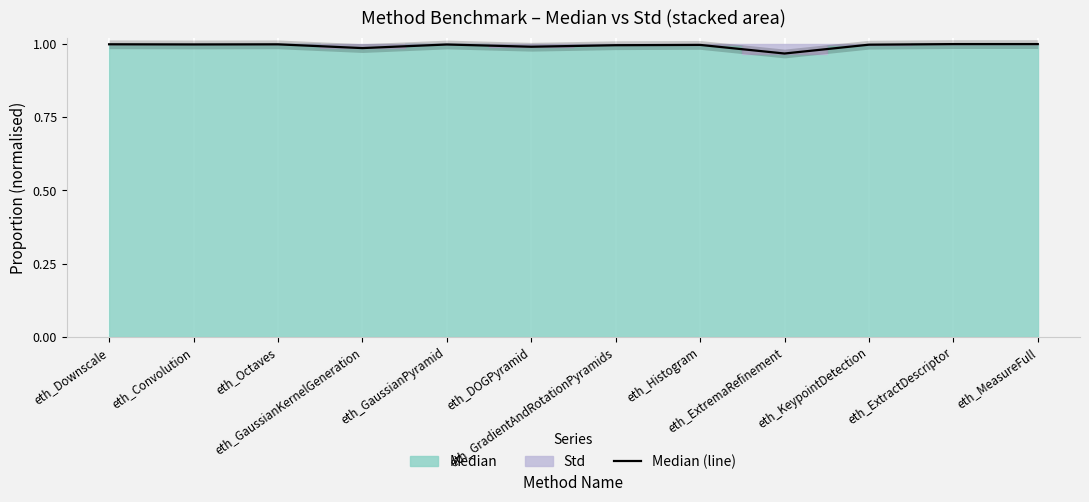

Rank the categories by value from highest to lowest.

eth_MeasureFull, eth_ExtractDescriptor, eth_Downscale, eth_Octaves, eth_Convolution, eth_GaussianPyramid, eth_KeypointDetection, eth_Histogram, eth_GradientAndRotationPyramids, eth_DOGPyramid, eth_GaussianKernelGeneration, eth_ExtremaRefinement